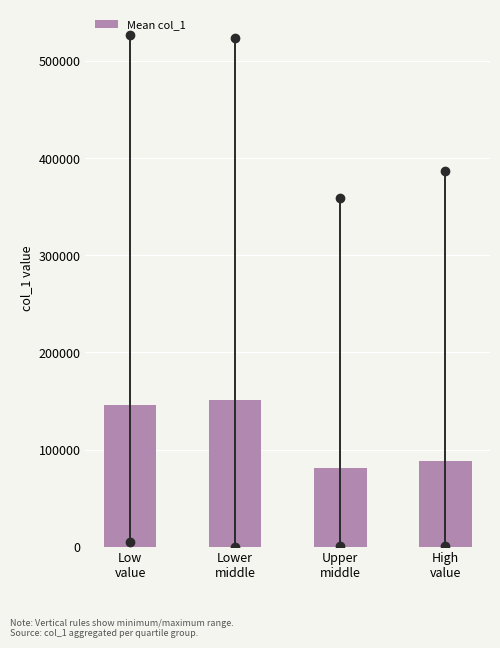

Reading left to right, list all the values displayed in this chart.

146070.4	151256.8	80749.6	87883.4